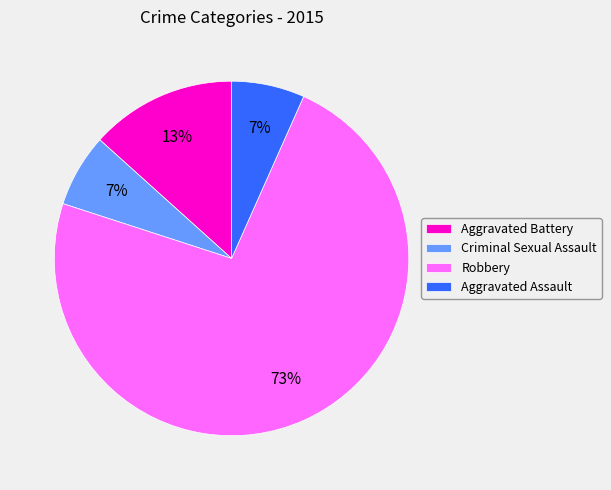

Approximately how many times larger is the value at Aggravated Battery compared to Robbery?

0.2